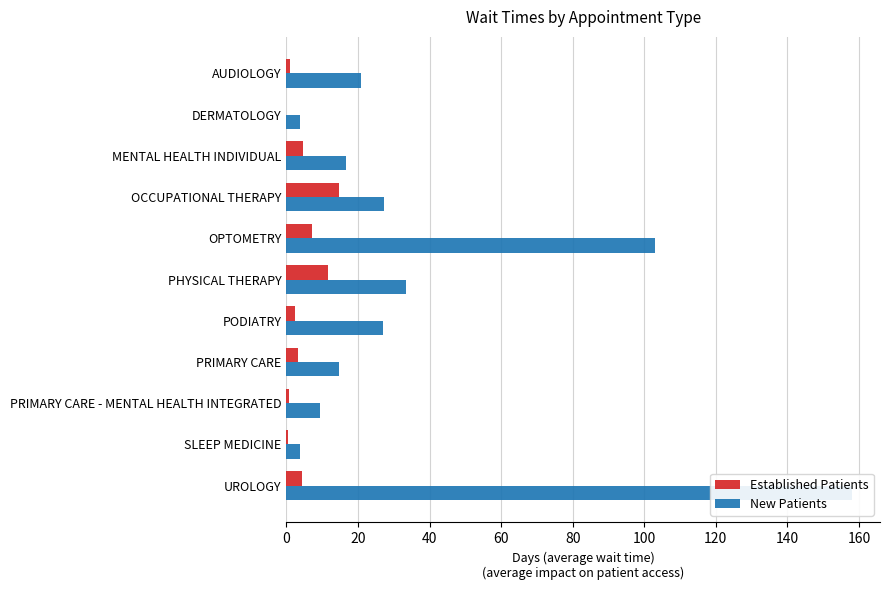

What is the difference between the New Patients values at OCCUPATIONAL THERAPY and PRIMARY CARE?

12.7